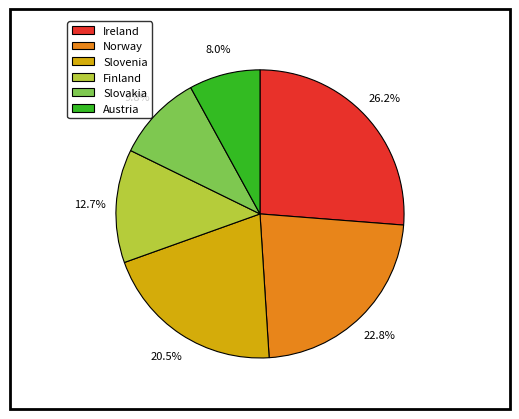

Combined, do Norway and Austria account for over 50%?

No